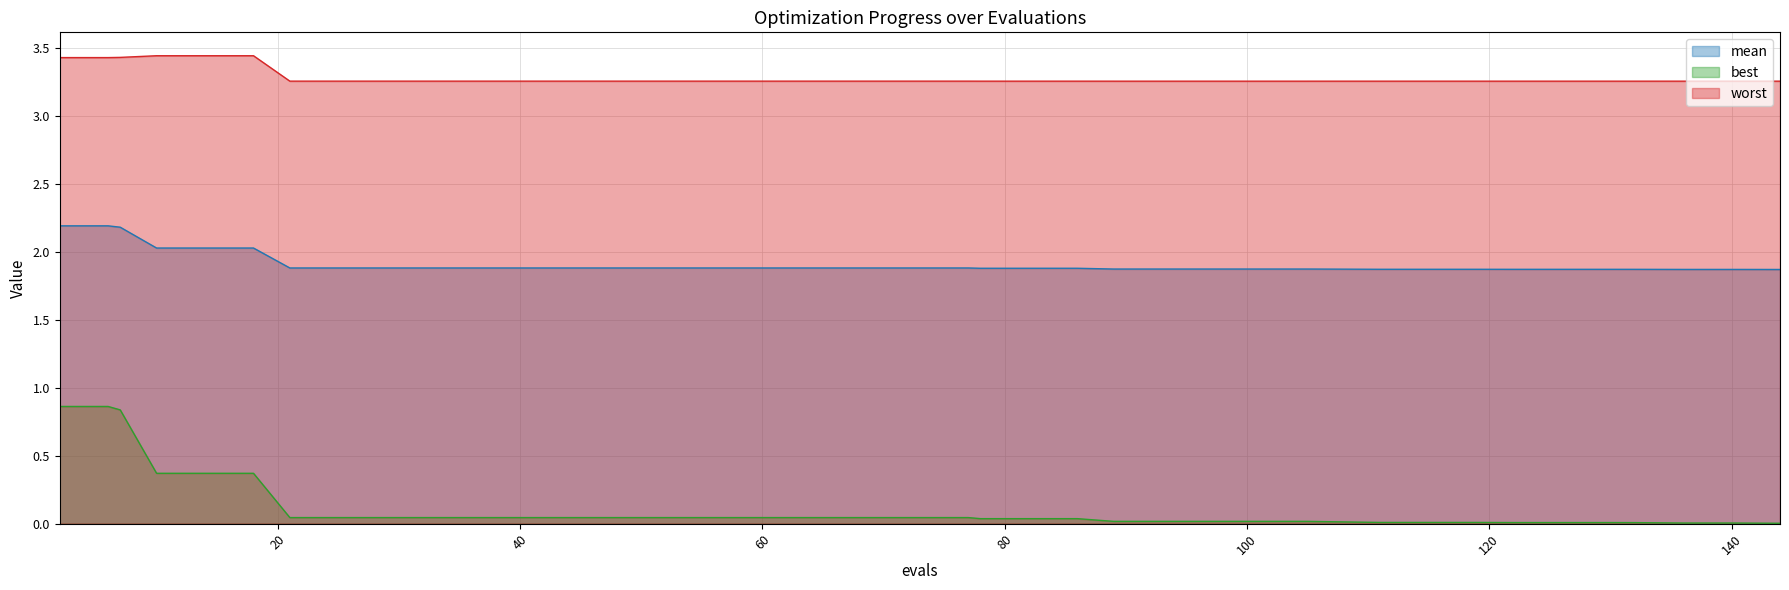

True or false: worst has more than 0 interior local peaks.

True